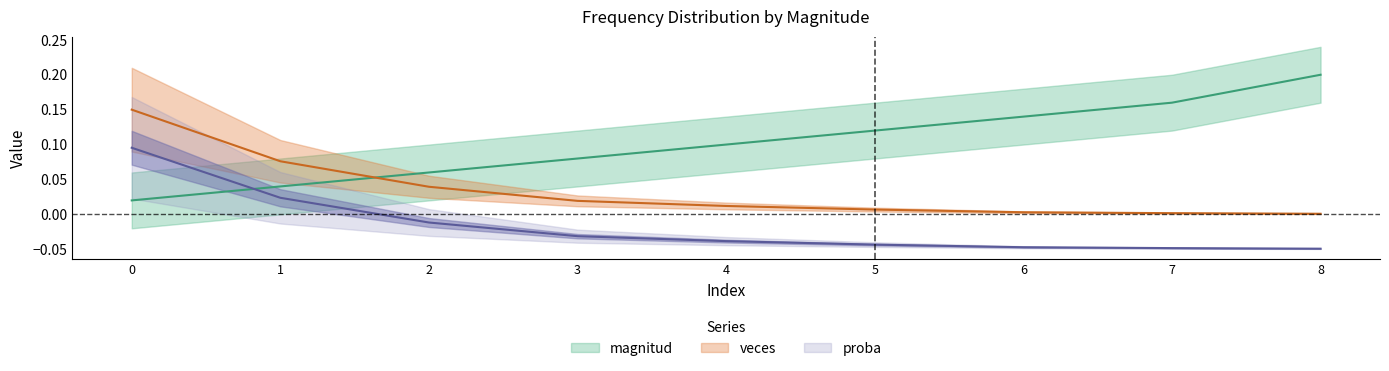

Does the chart have visible grid lines?

No